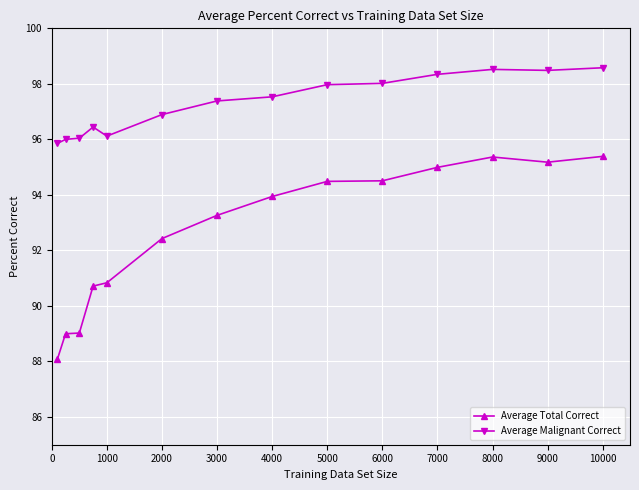

Rank the series by their maximum value, from highest to lowest.

Average Malignant Correct, Average Total Correct